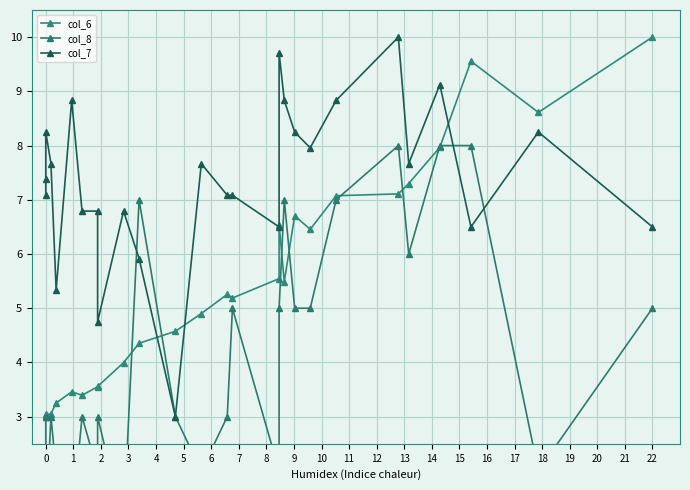

True or false: col_8 has more than 1 points higher than both neighbors.

True